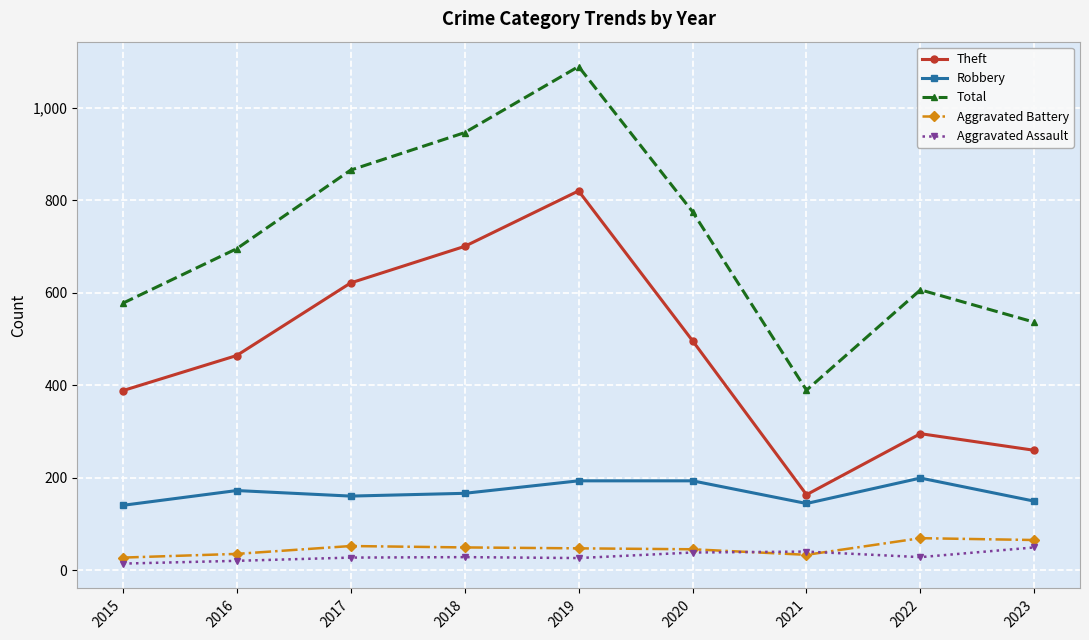

What is the total value across all series at 2021?

769